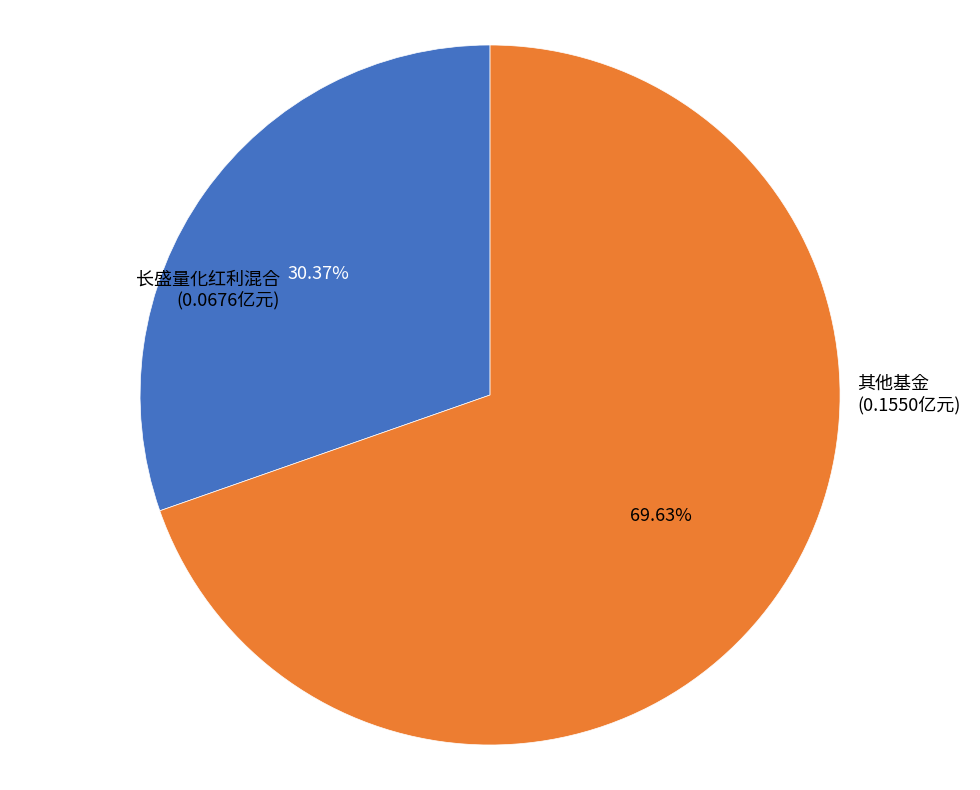

How many slices are in this pie chart?

2